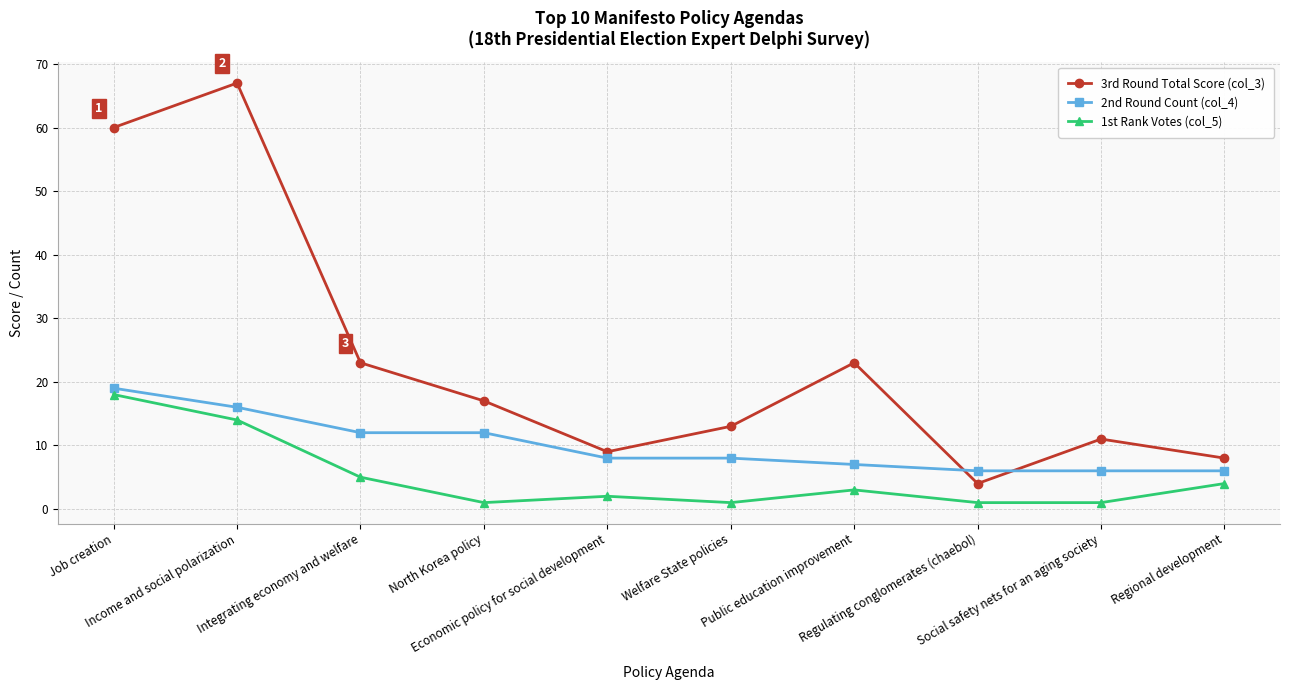

List the series in order of their overall mean, lowest first.

1st Rank Votes (col_5), 2nd Round Count (col_4), 3rd Round Total Score (col_3)